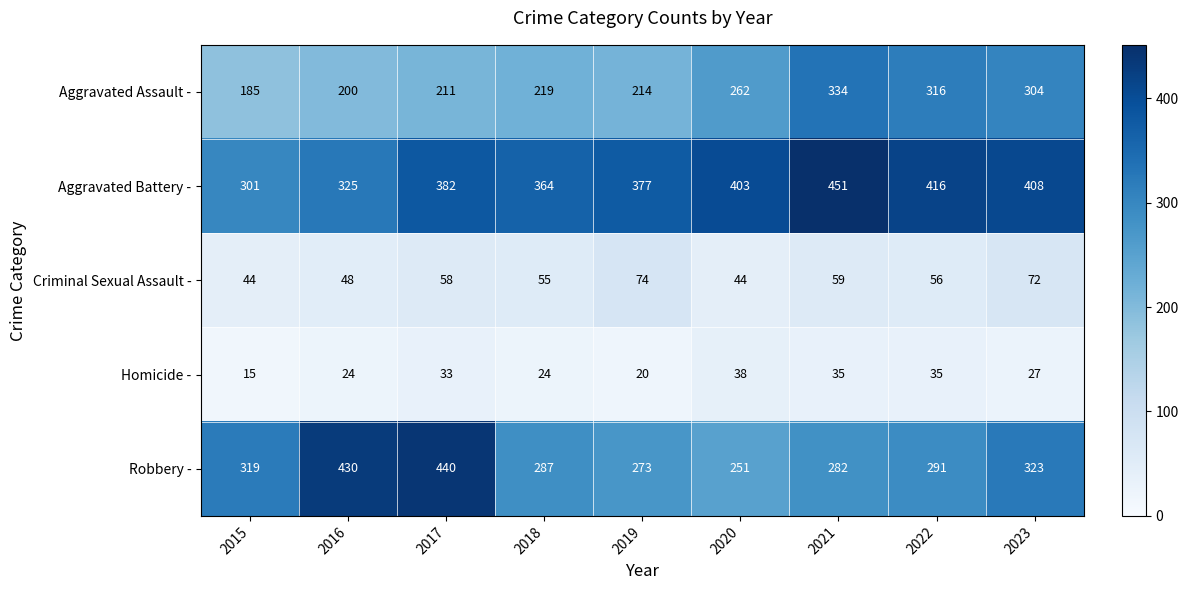

The value of Aggravated Battery - at 2019 is 151. True or false?

False